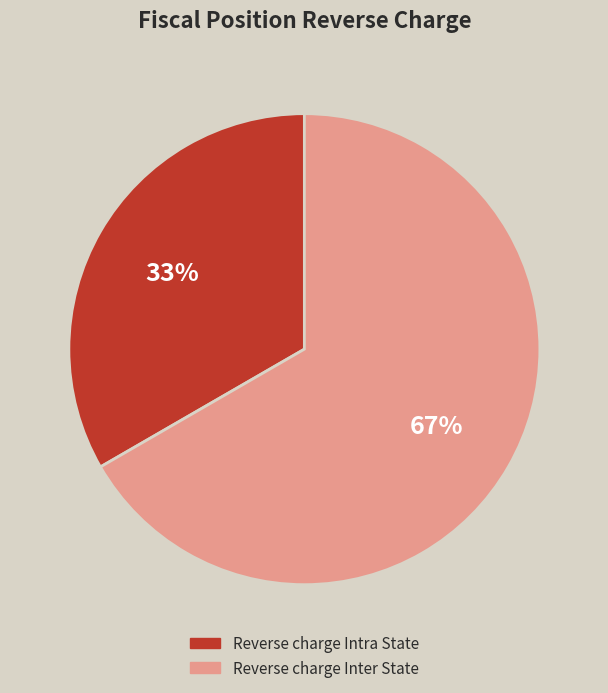

Which slice is the largest?

Reverse charge Inter State